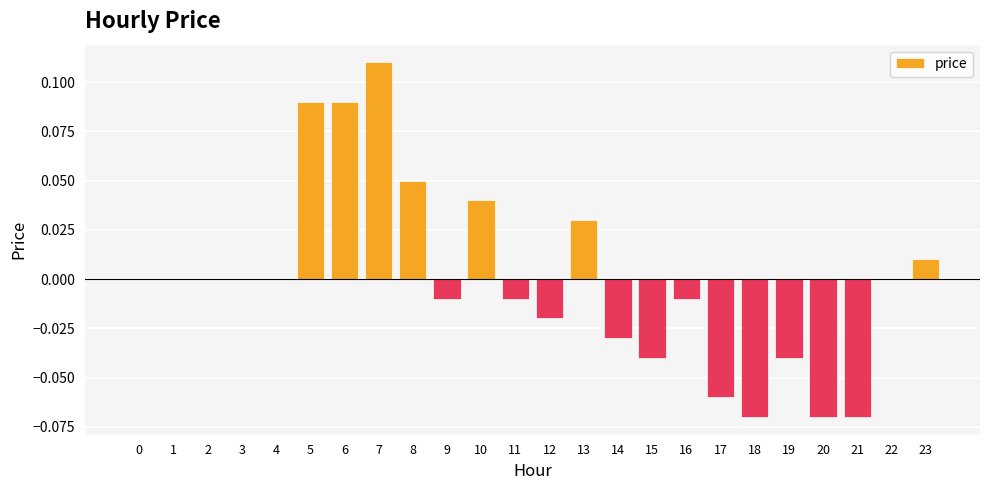

Which category has the highest value across all series?

7